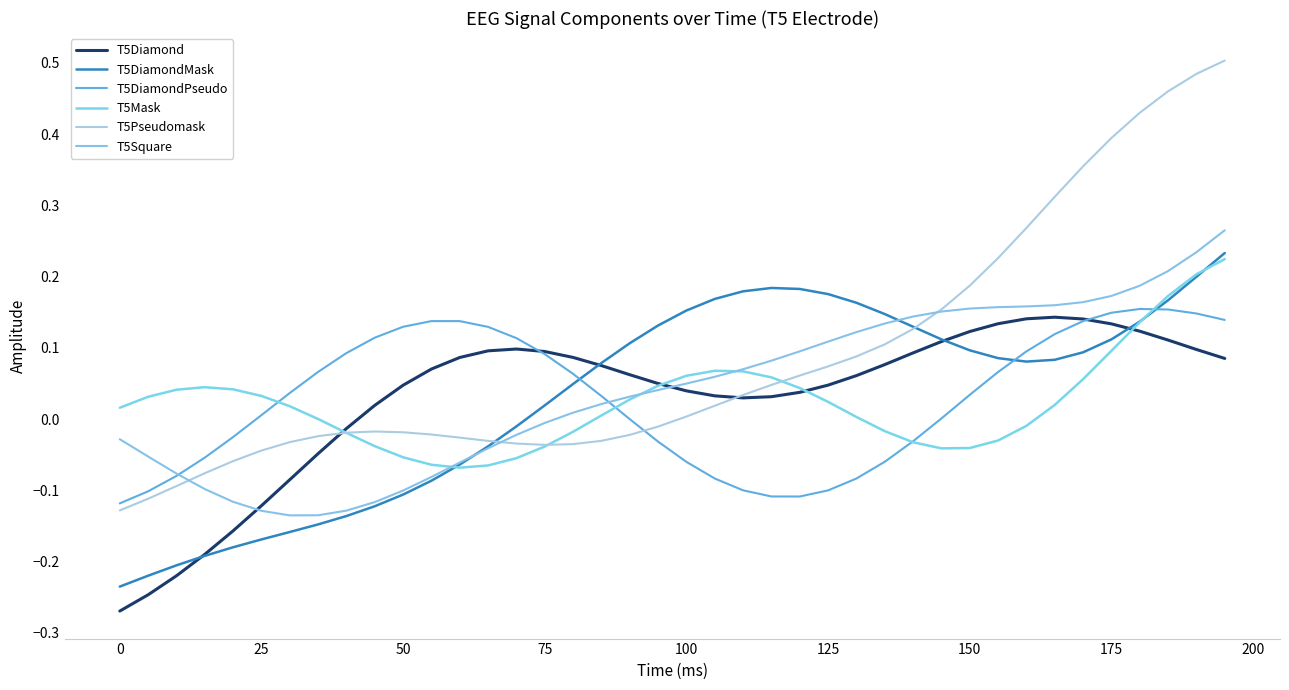

In T5Square, how many points are lower than both neighbors (excluding endpoints)?

1